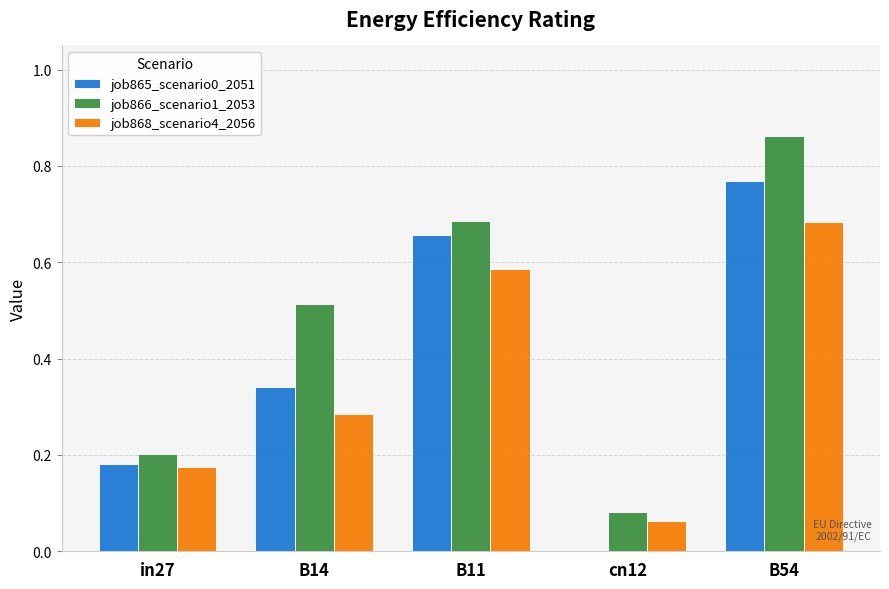

True or false: job866_scenario1_2053 has a value of 0.0 at cn12.

False